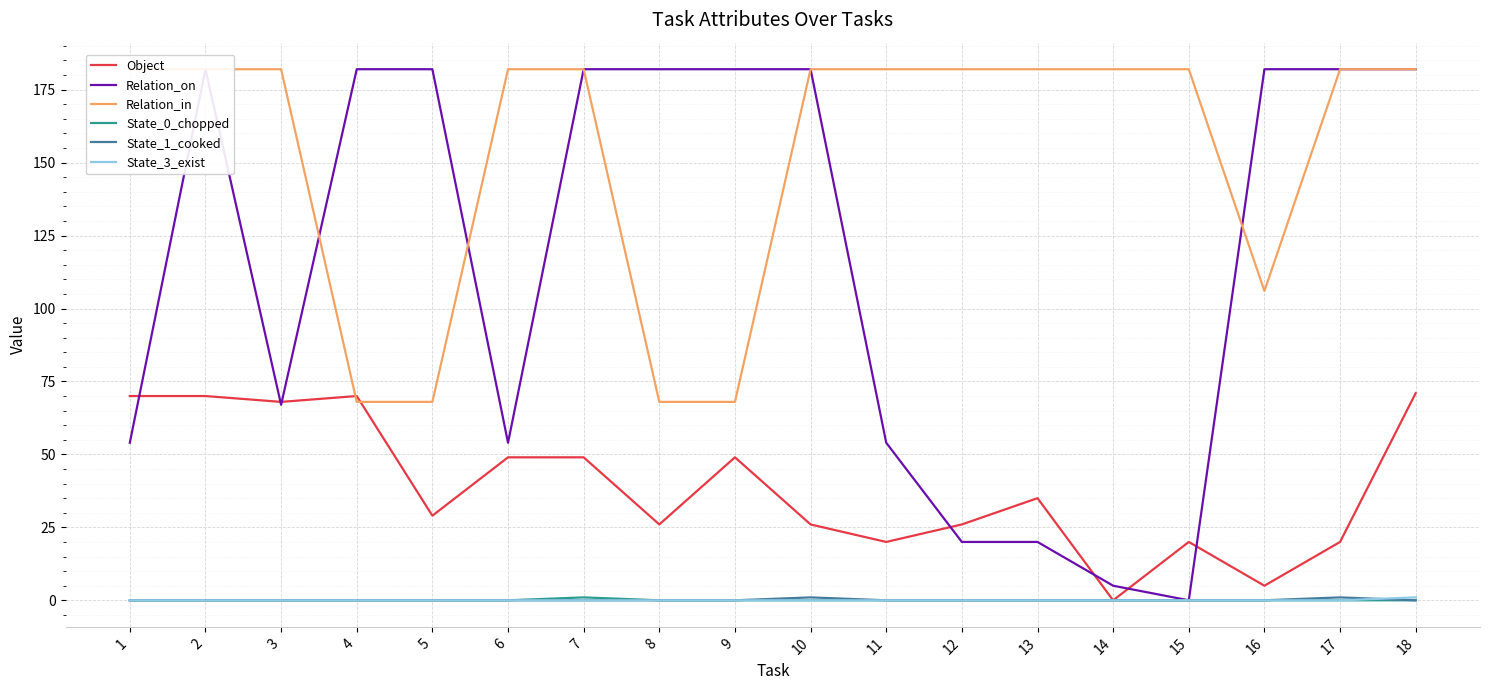

Which series has the largest total across all categories?

Relation_in